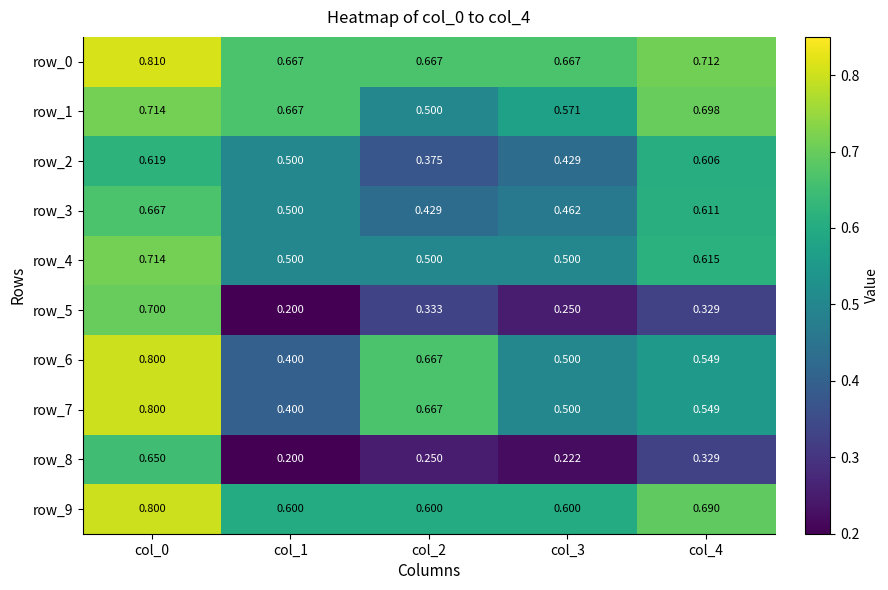

At which label does row_9 reach its peak?

col_0